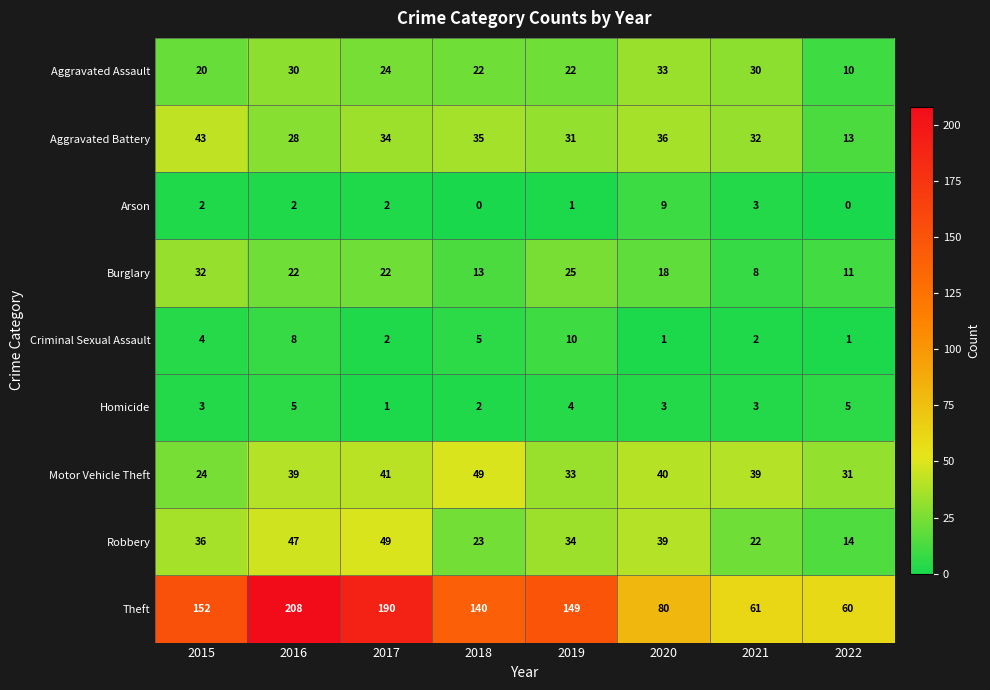

At which label does Homicide reach its minimum?

2017